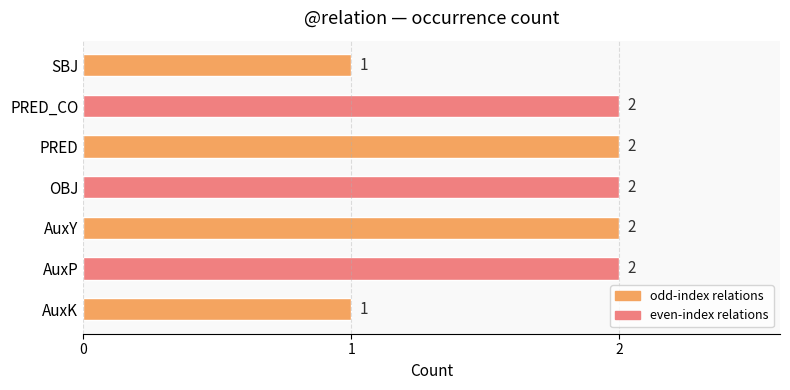

Reading bottom to top, list all the values displayed in this chart.

1	2	2	2	2	2	1